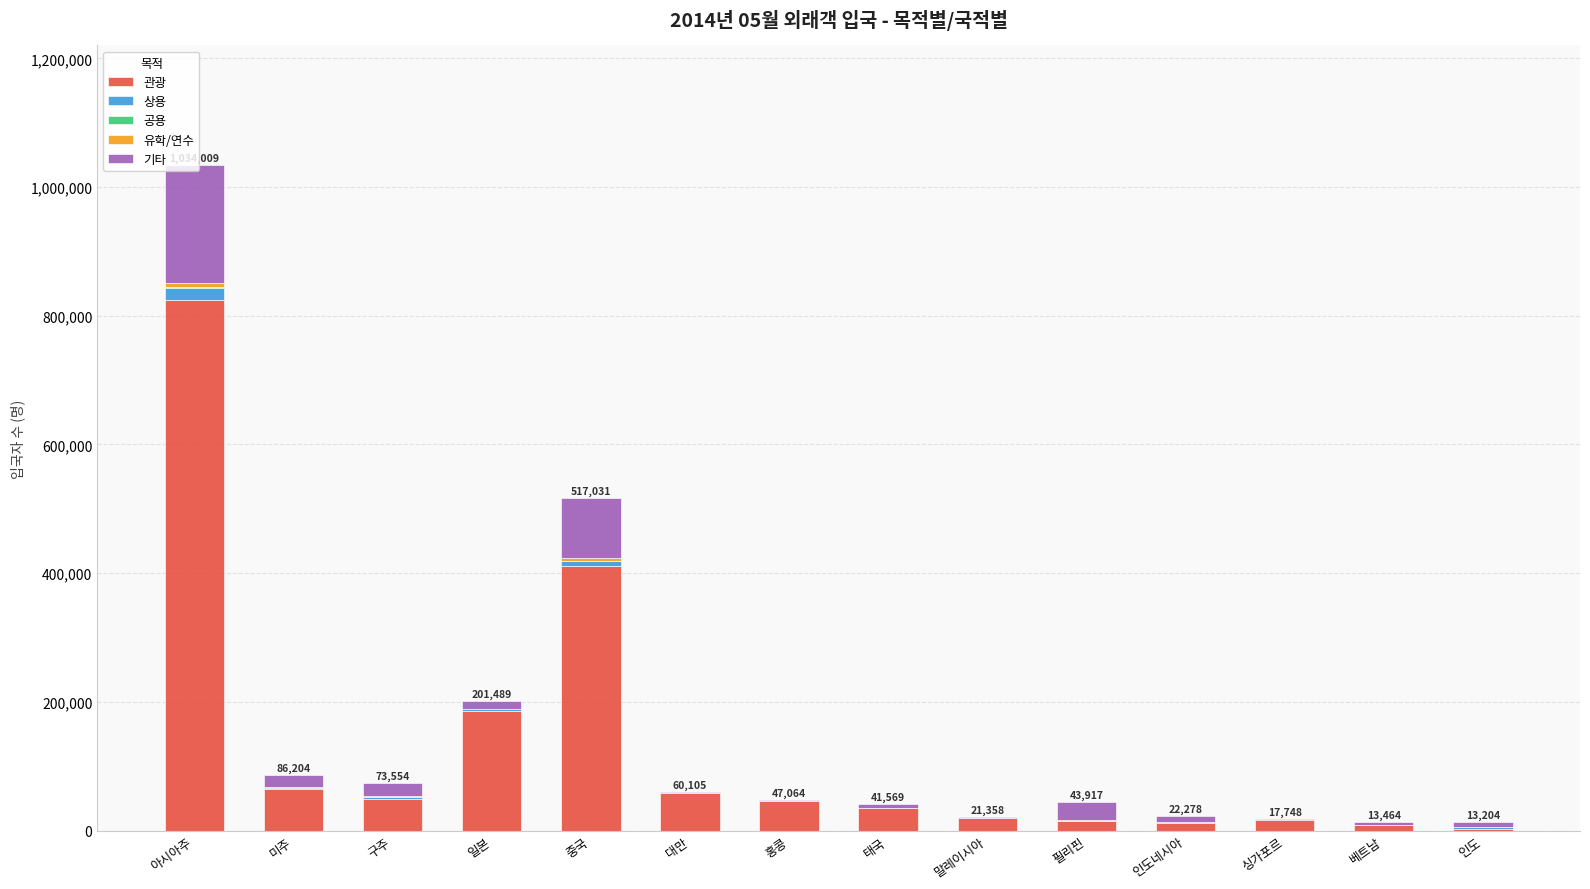

What is the highest value of the 관광 series?

824272